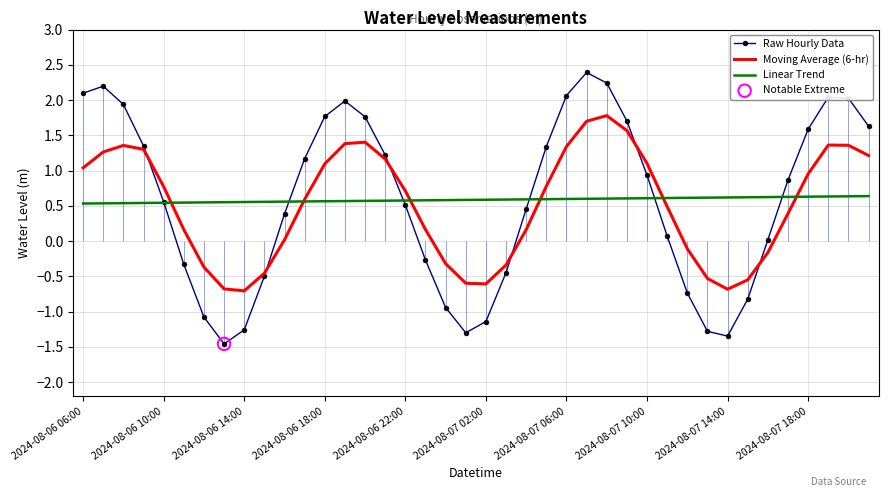

What are all the series names shown in the legend?

Raw Hourly Data, Moving Average (6-hr), Linear Trend